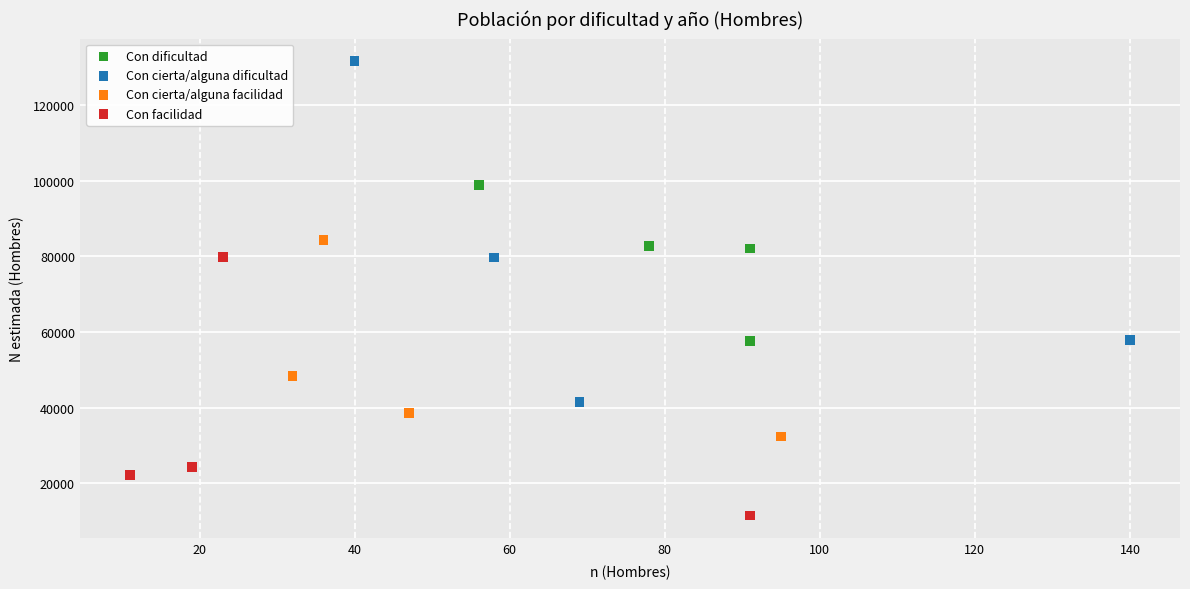

Which series reaches the minimum Y coordinate?

Con facilidad